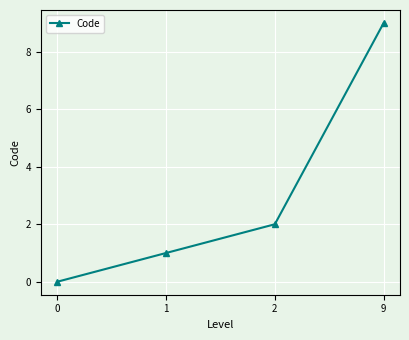

How many series are shown in this chart?

1